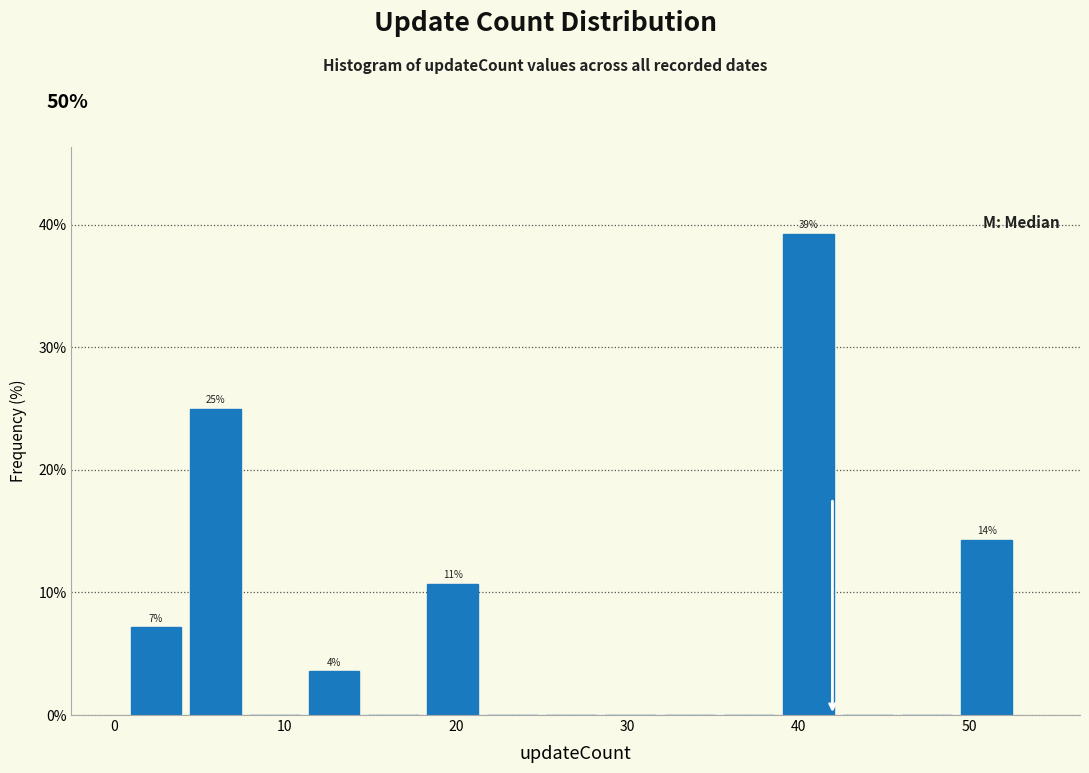

Read against the x-axis, roughly where is the centre of the tallest bar?

41